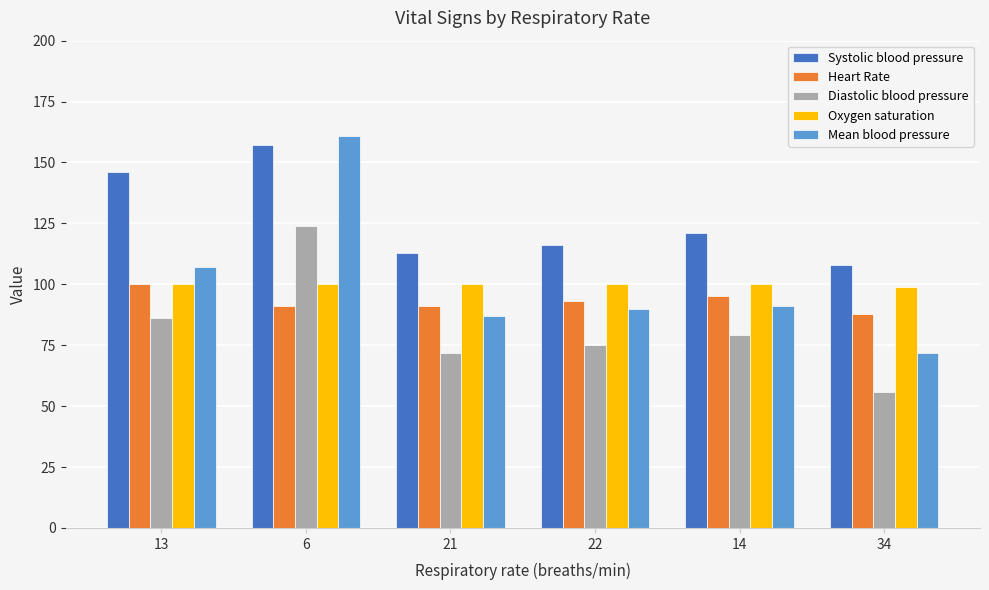

What is the sum of all Diastolic blood pressure values?

492